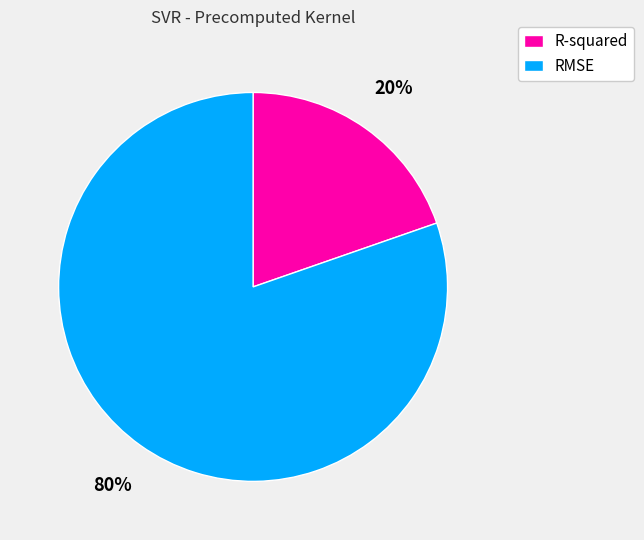

Is it true that R-squared is 6% of the pie?

False